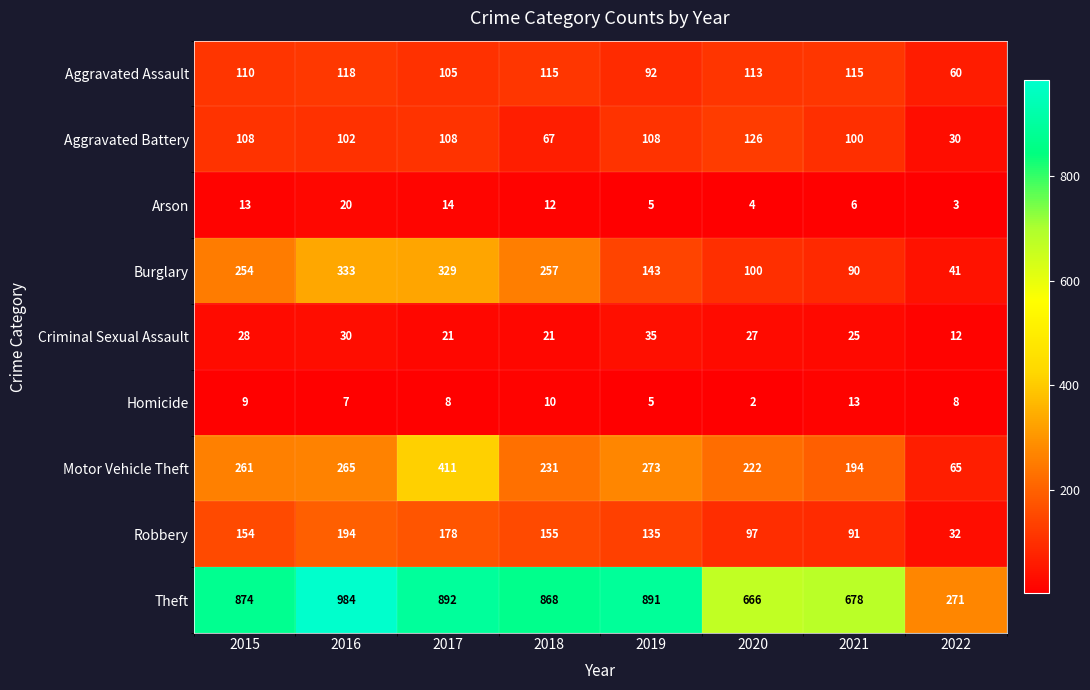

Where is Motor Vehicle Theft nearest to the value 238?

2018